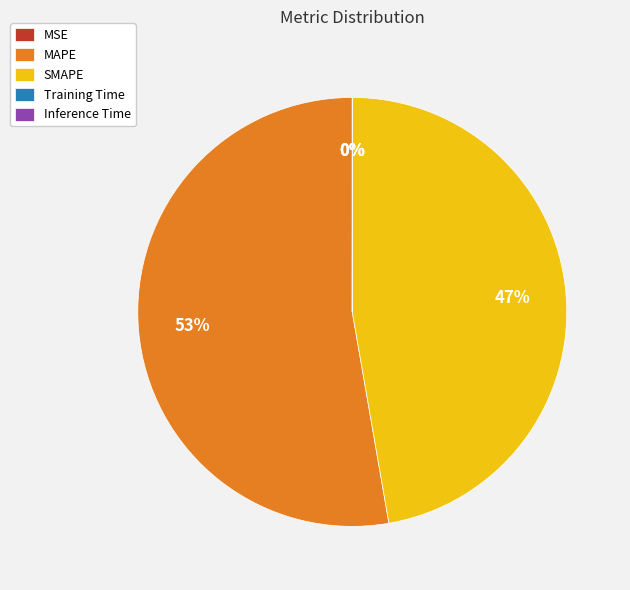

Combined, do SMAPE and MAPE account for over 50%?

Yes